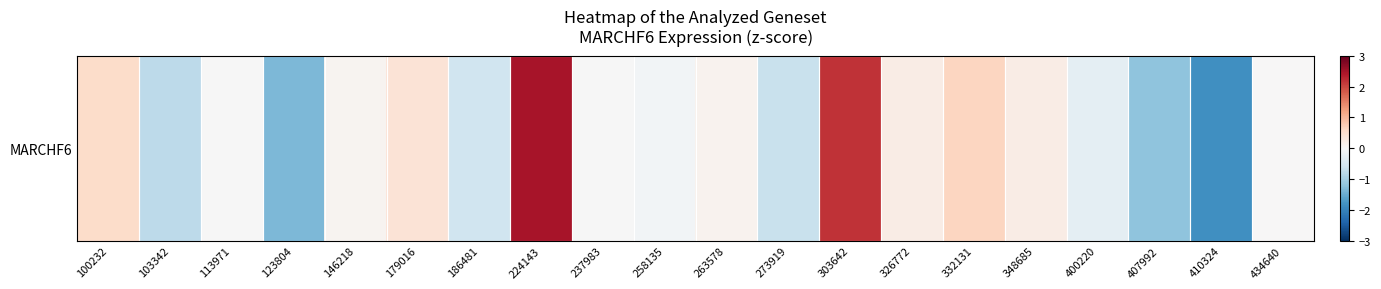

At which label does the data first exceed 0?

100232